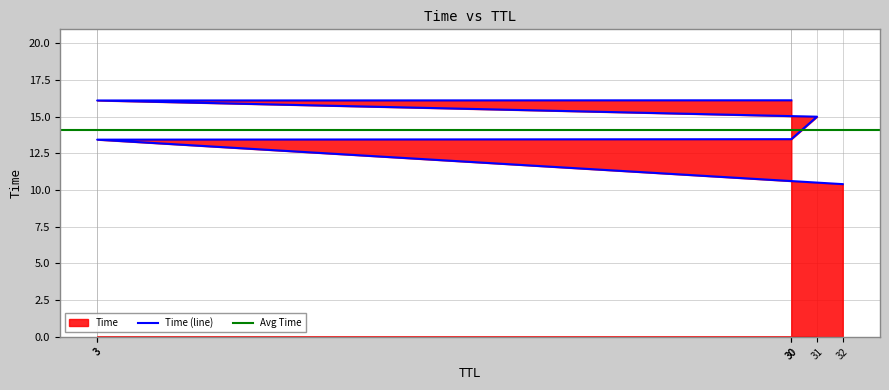

What is the difference between the maximum and second lowest values?

2.7